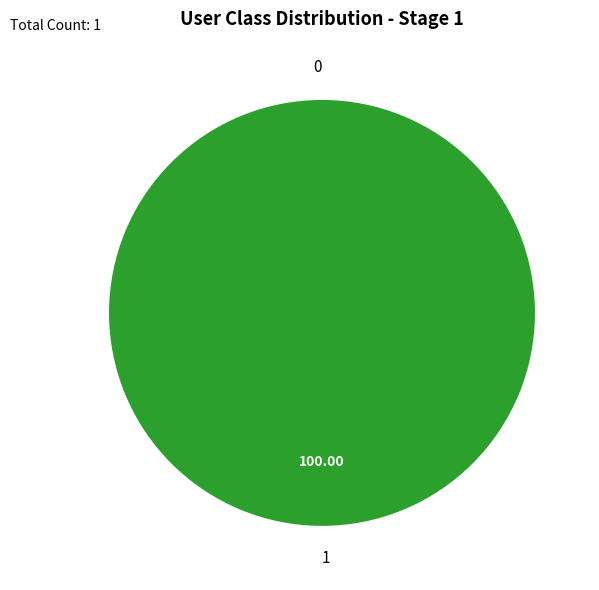

Which slice is the largest?

1